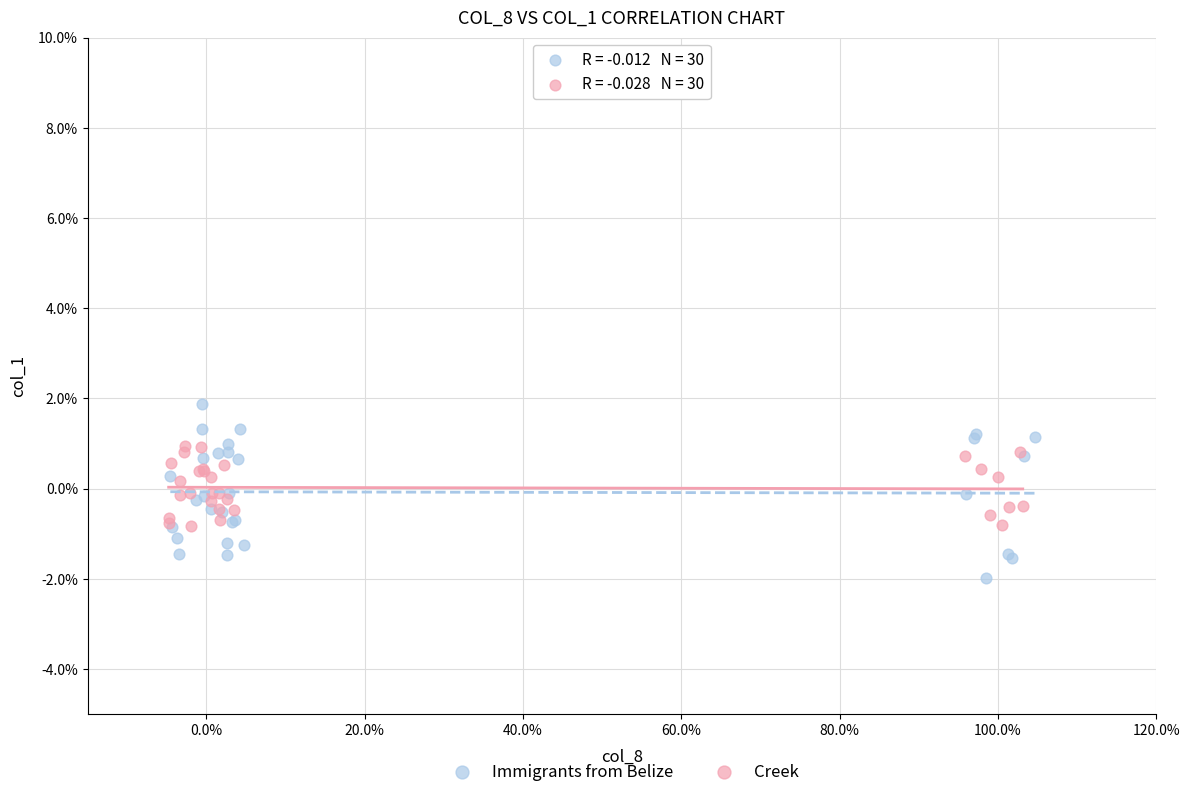

Which series reaches the minimum Y coordinate?

Immigrants from Belize